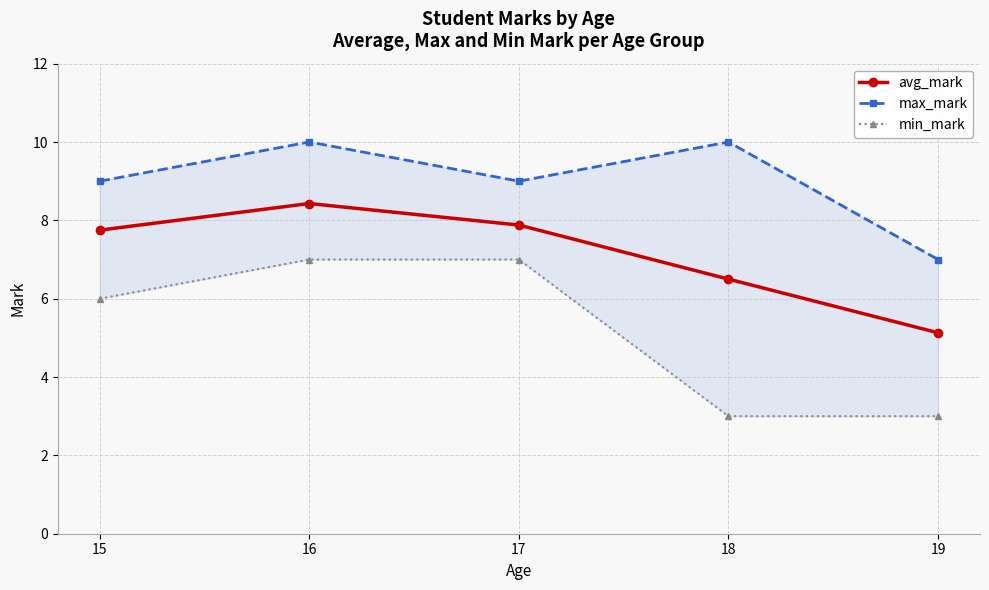

What is the difference between the highest and lowest values at 17?

2.0